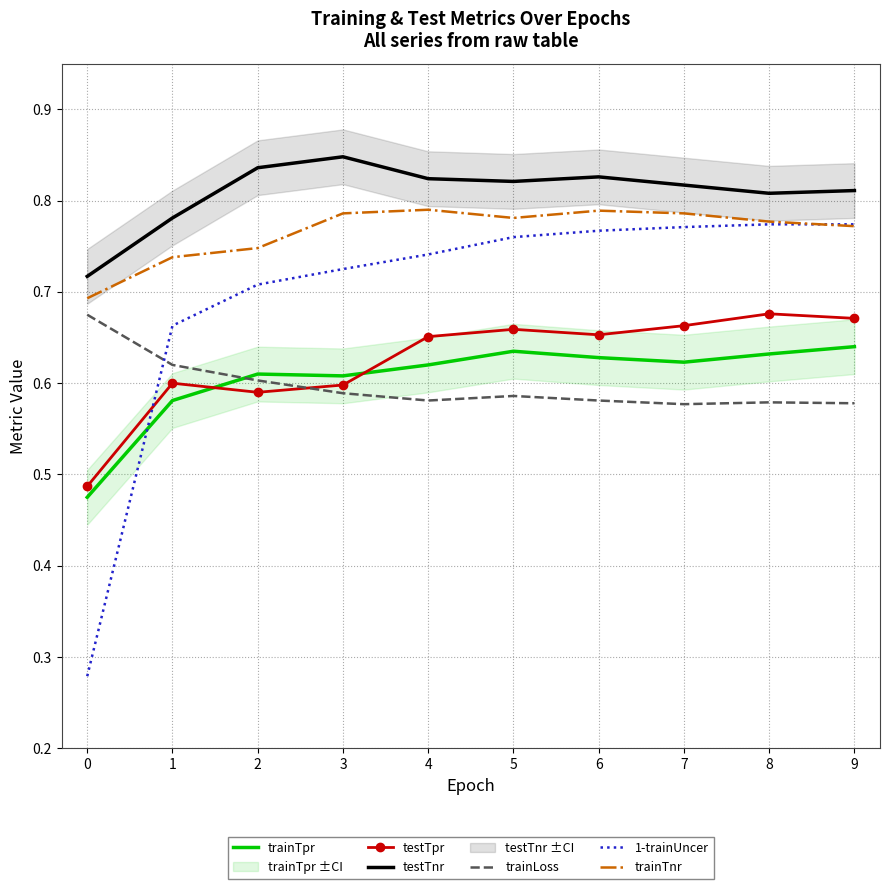

The testTnr series shows 0.8 at 2. True or false?

True